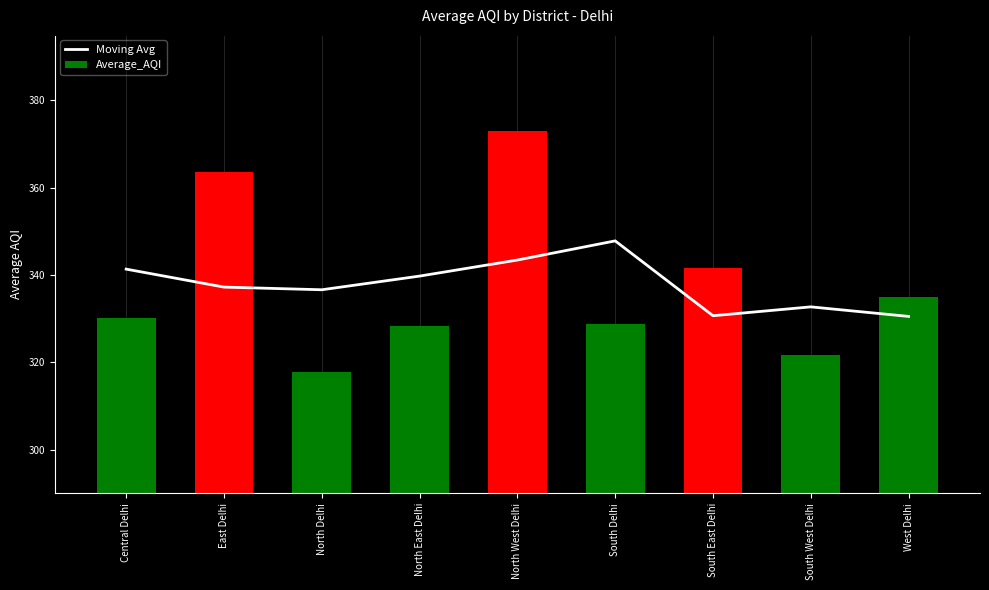

Between North Delhi and East Delhi, which is larger?

East Delhi